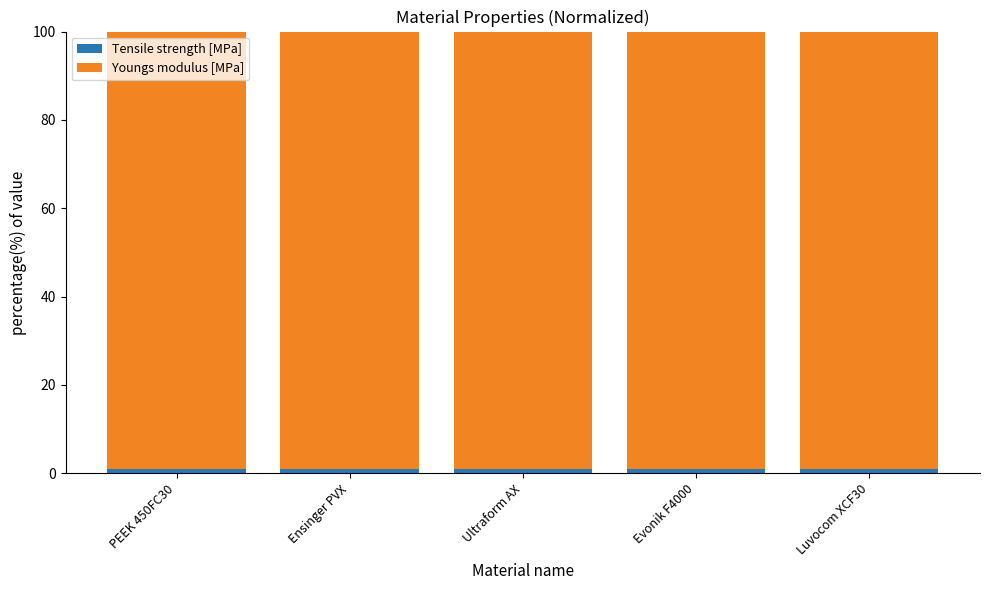

Reading left to right, list the values for the Tensile strength [MPa] series.

1.0	1.0	1.0	1.0	1.0